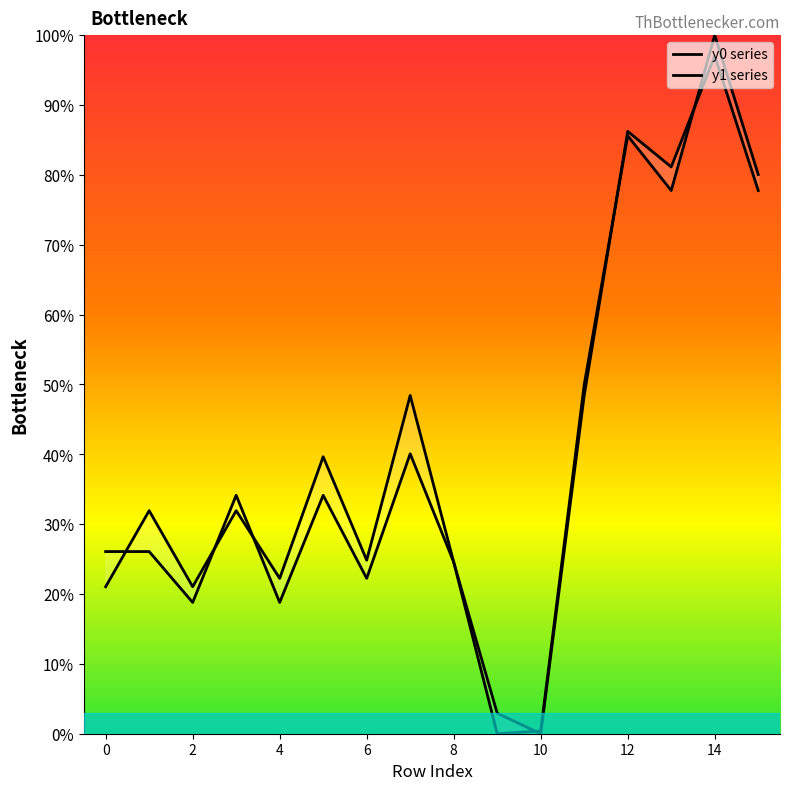

At how many categories does at least one series exceed 73?

4